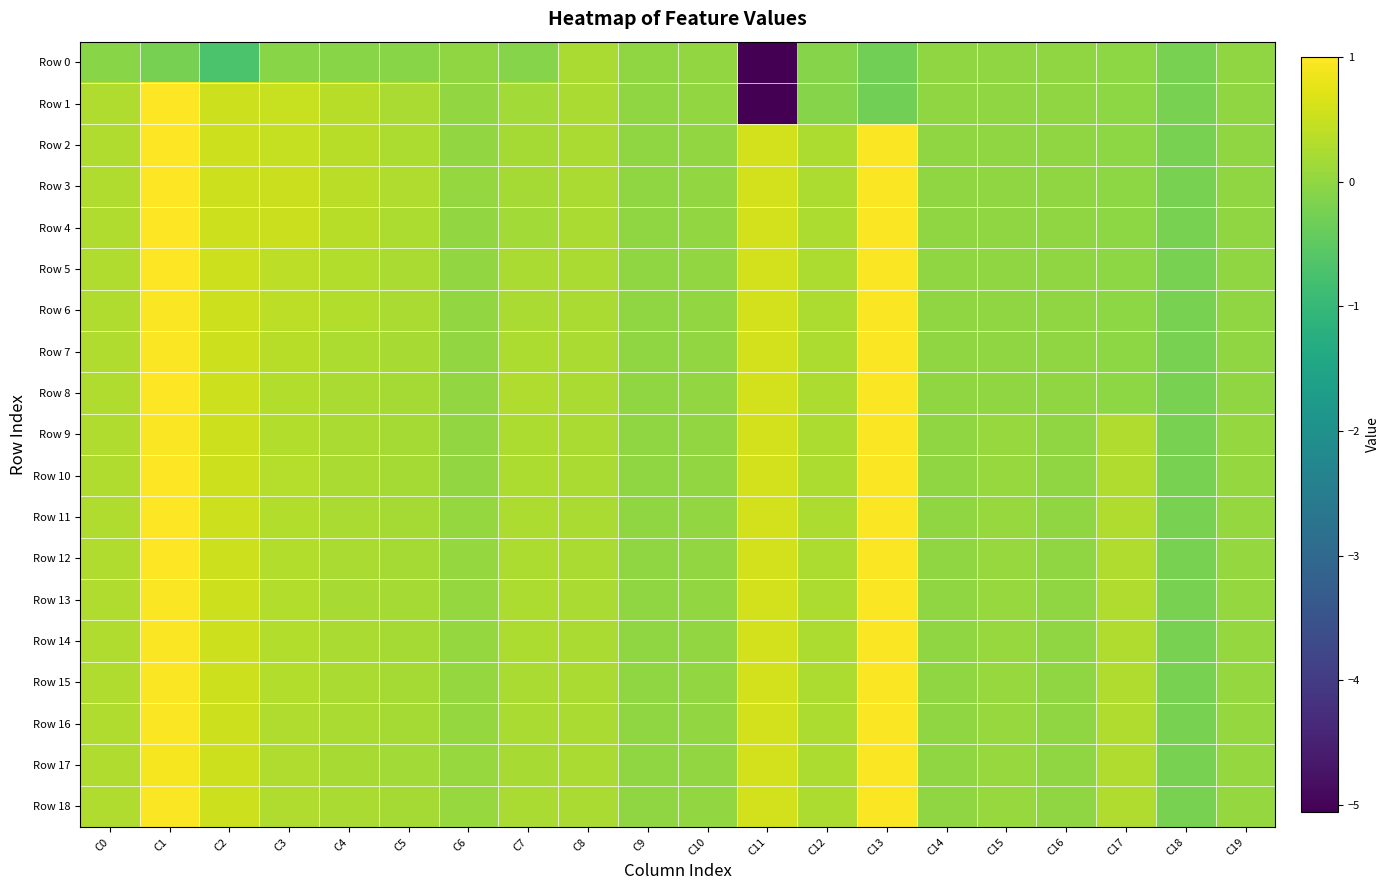

Between C13 and C16, which is larger?

C16